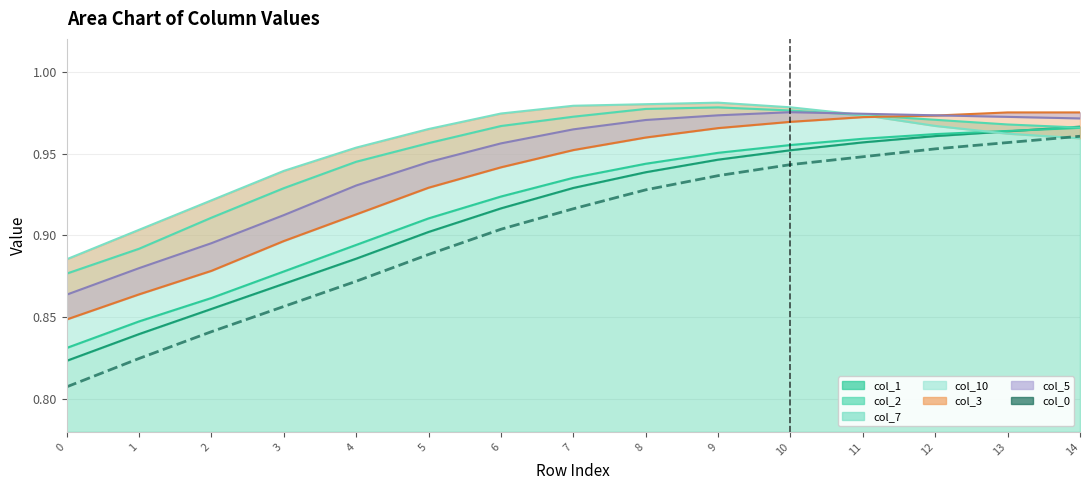

How many lines are shown in the chart?

1